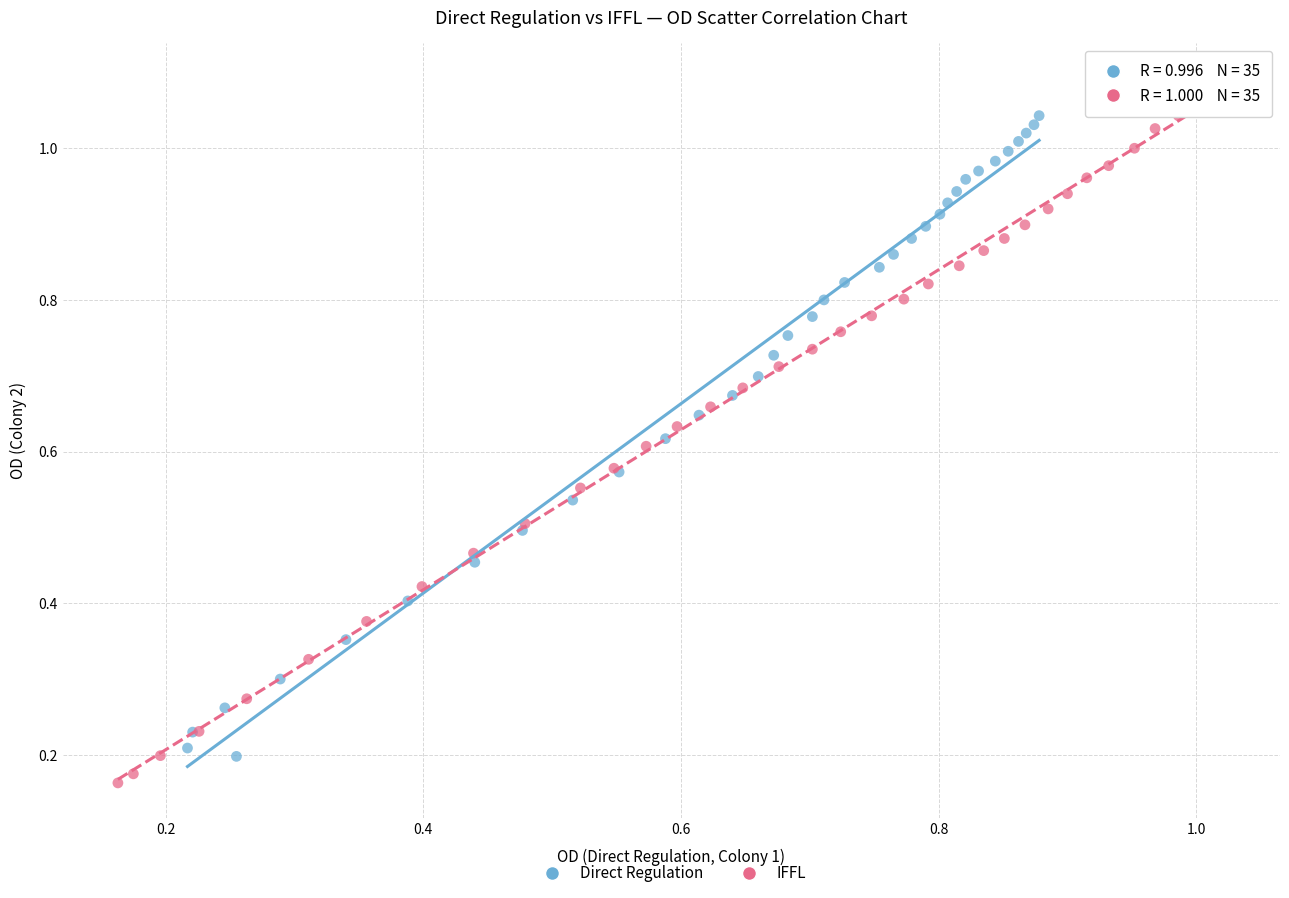

Which series has the largest Y range (max minus min)?

IFFL